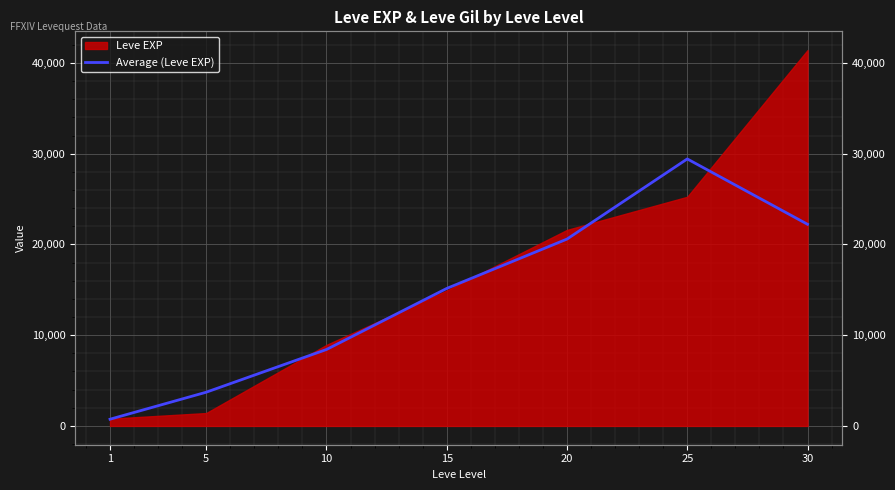

Reading right to left, list all the values displayed in this chart.

22220.0	29420.0	20590.0	15150.0	8423.3	3716.7	740.0